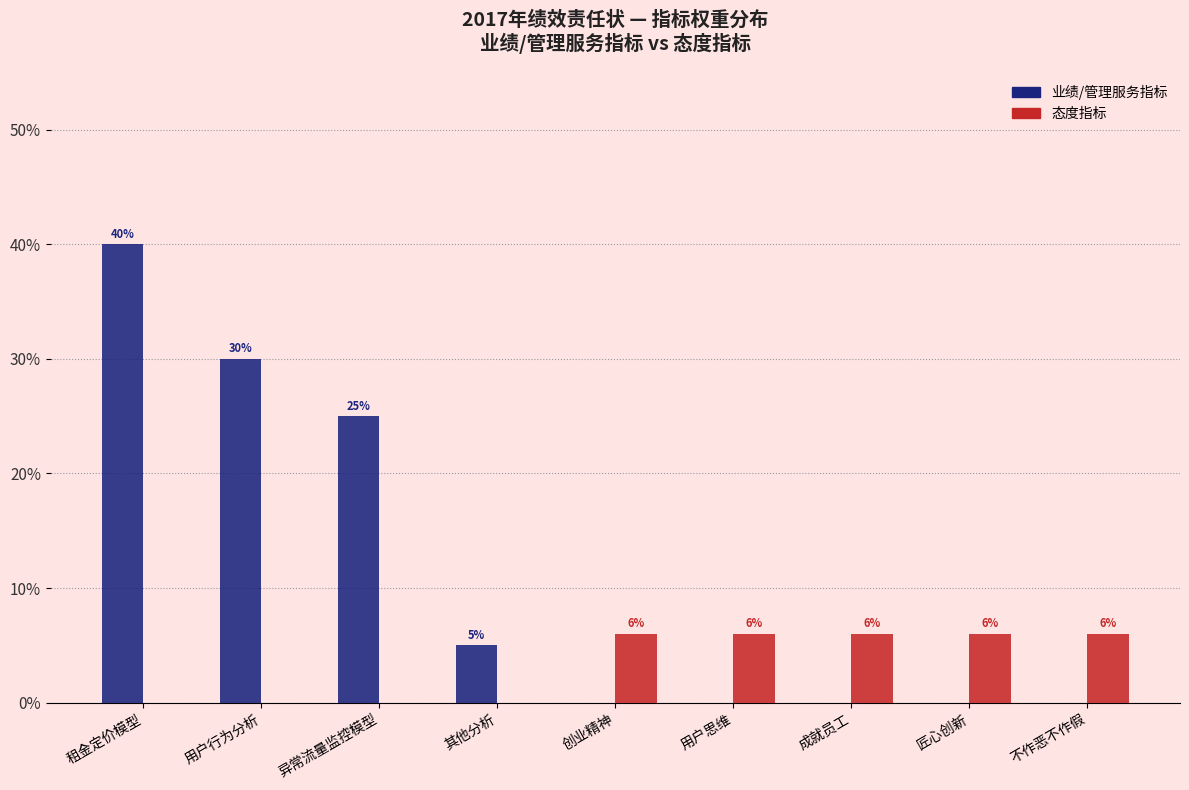

What are all the series names shown in the legend?

业绩/管理服务指标, 态度指标